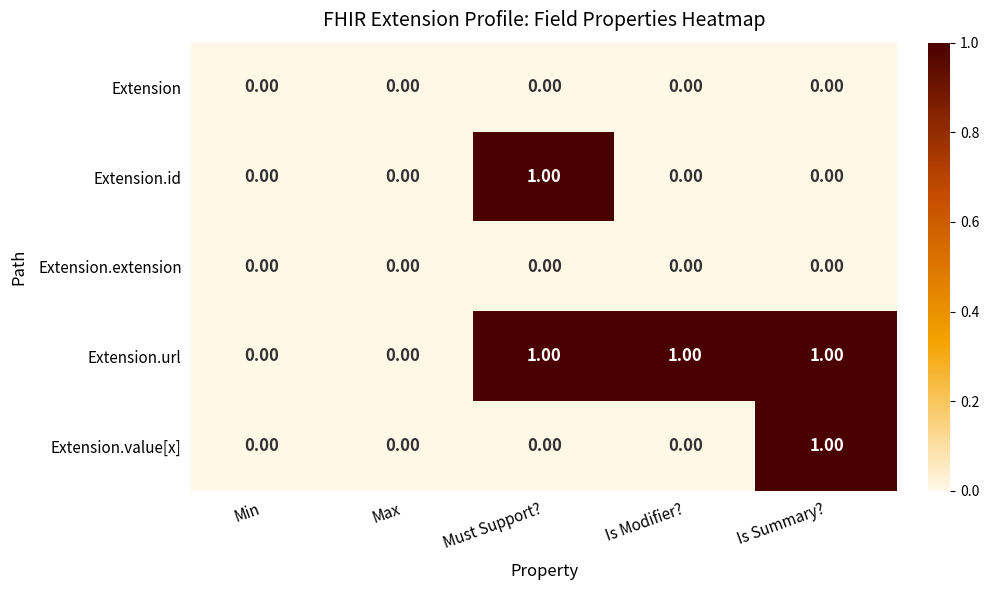

Which series has the largest total across all categories?

Extension.url